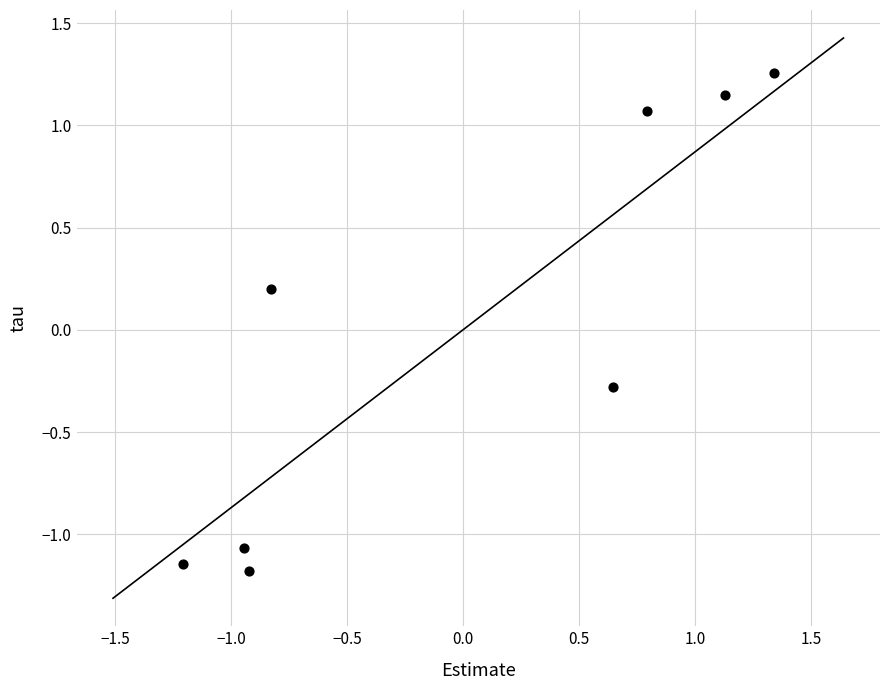

What is the range of X values (max minus min)?

2.5